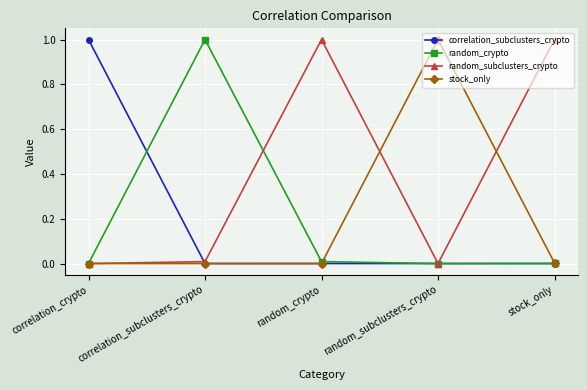

What position from the left is correlation_crypto?

1